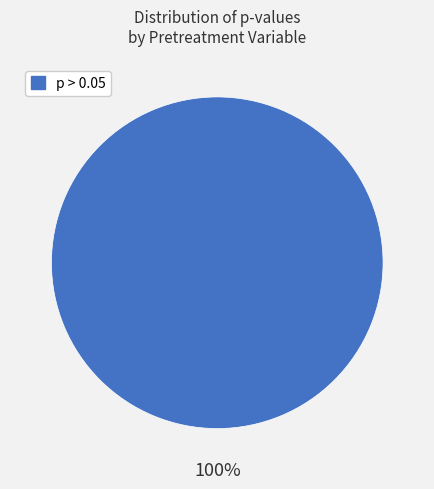

Does any single category account for the majority?

Yes